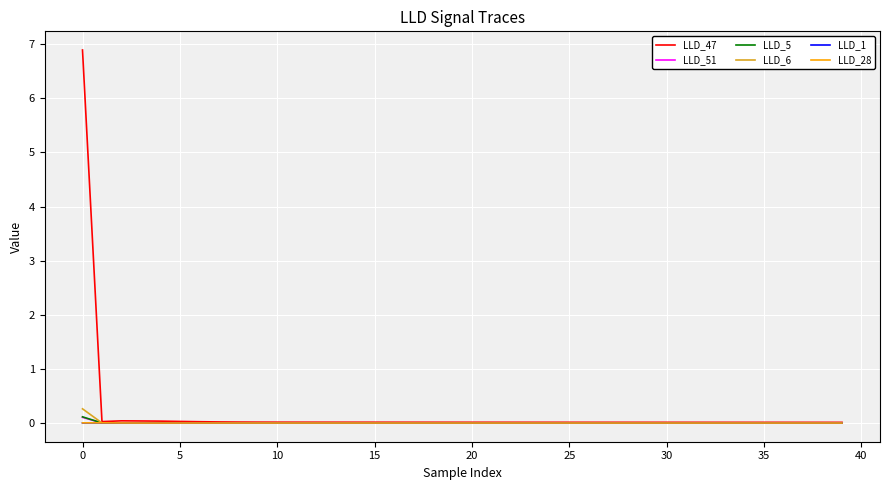

Does the chart have visible grid lines?

Yes